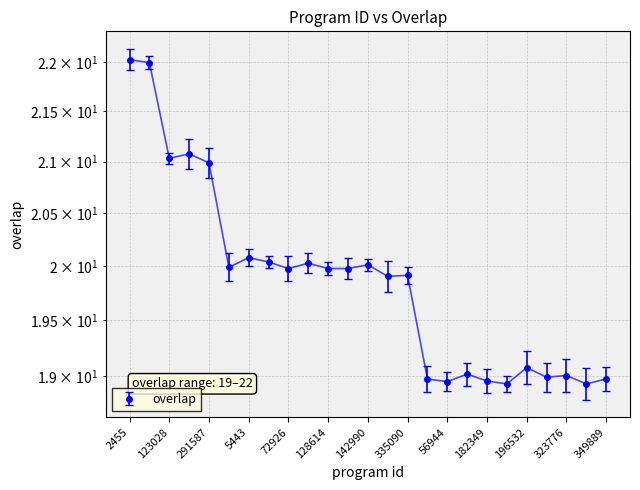

At which category does the chart reach its minimum across all series?

346224